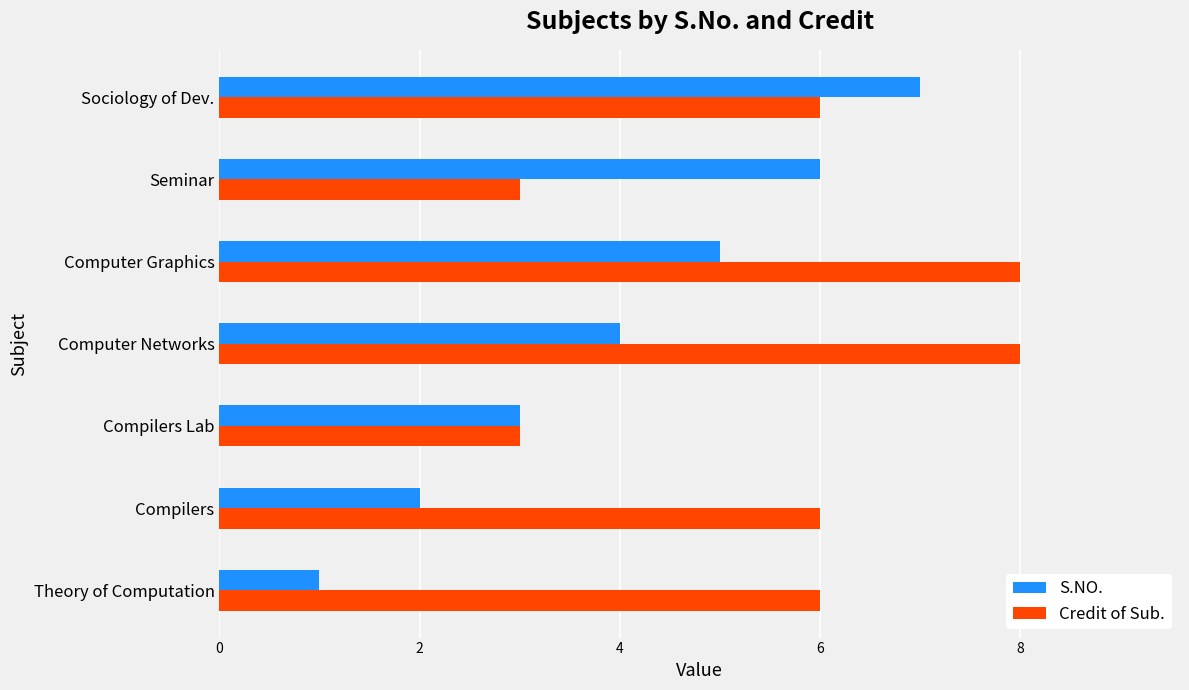

What is the difference between the maximum and minimum values in the S.NO. series?

6